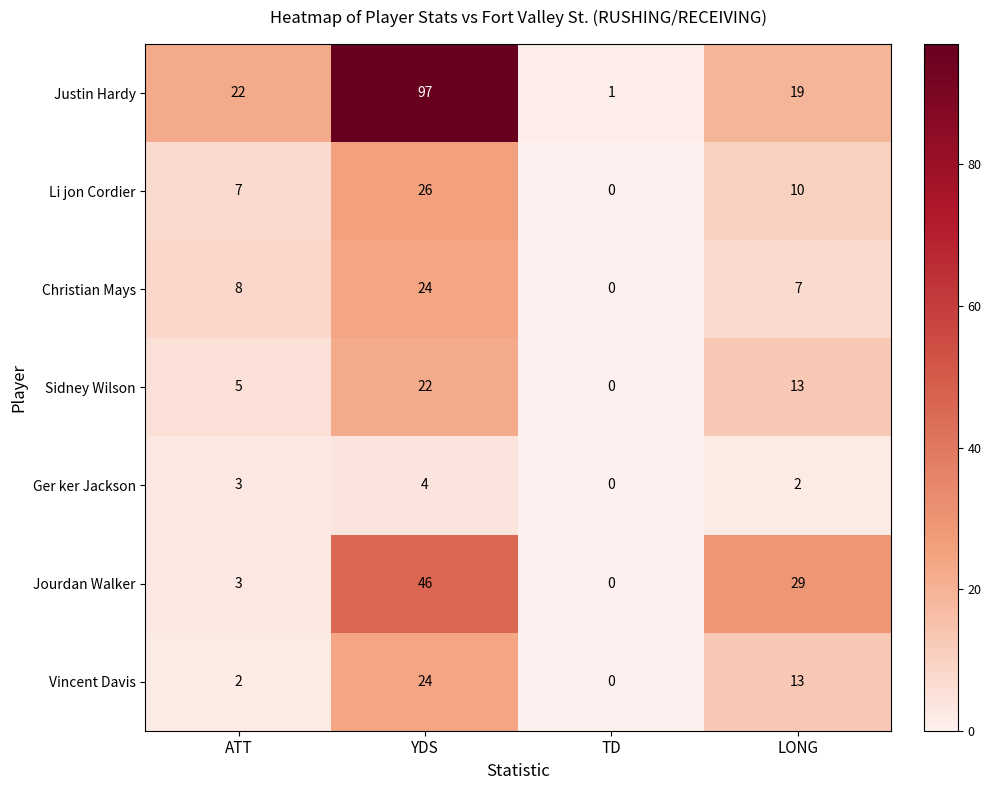

Which series changed the most between ATT and YDS?

Justin Hardy